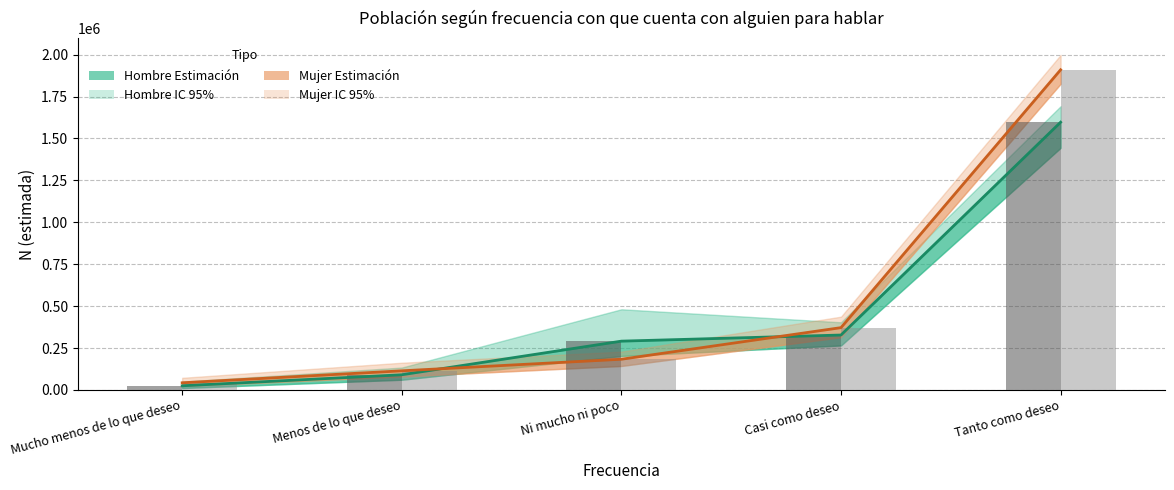

The value of Hombre N (muestra ref) at Ni mucho ni poco is 82148. True or false?

False